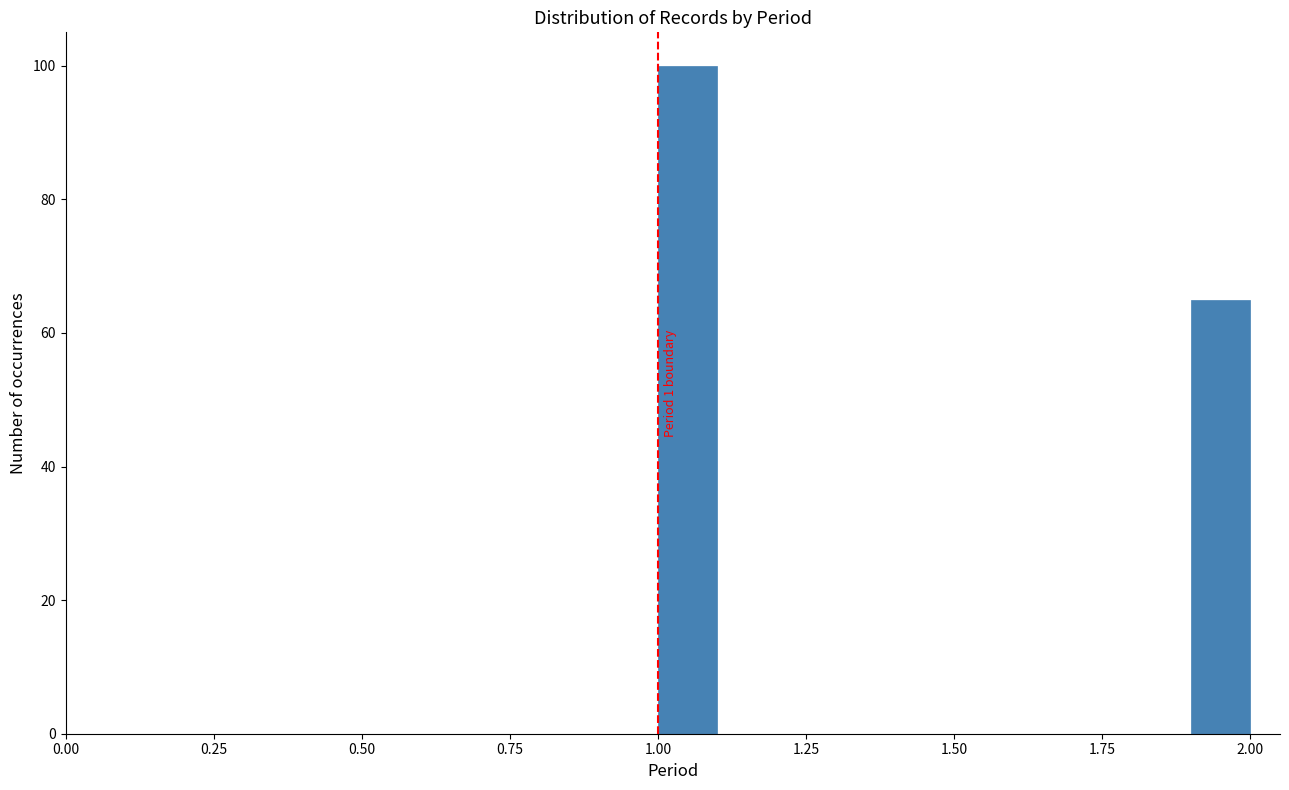

Read against the x-axis, roughly where is the centre of the tallest bar?

1.05